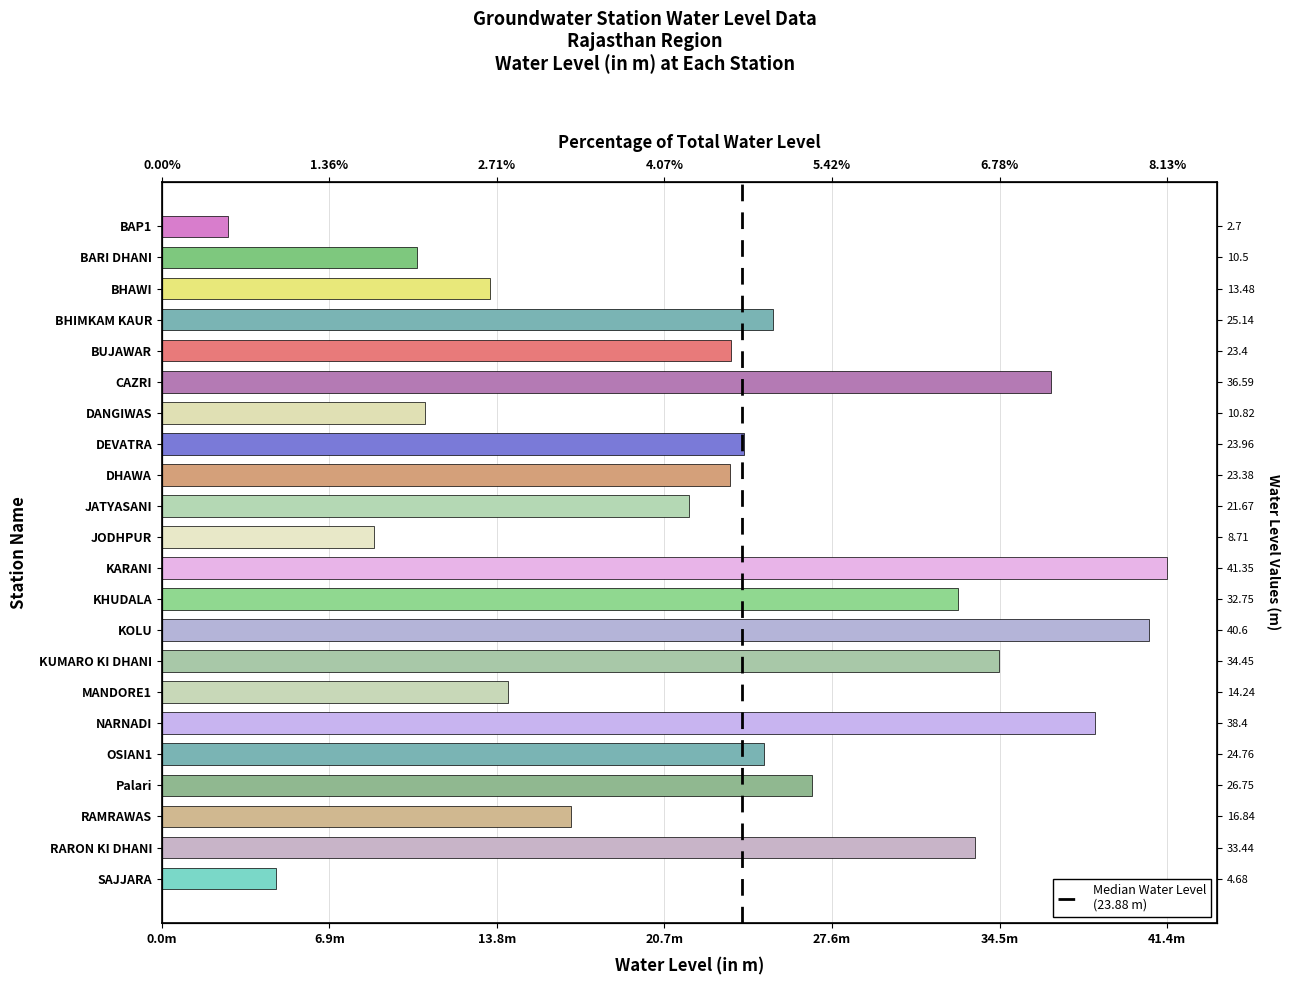

Between JODHPUR and BUJAWAR, which is larger?

BUJAWAR